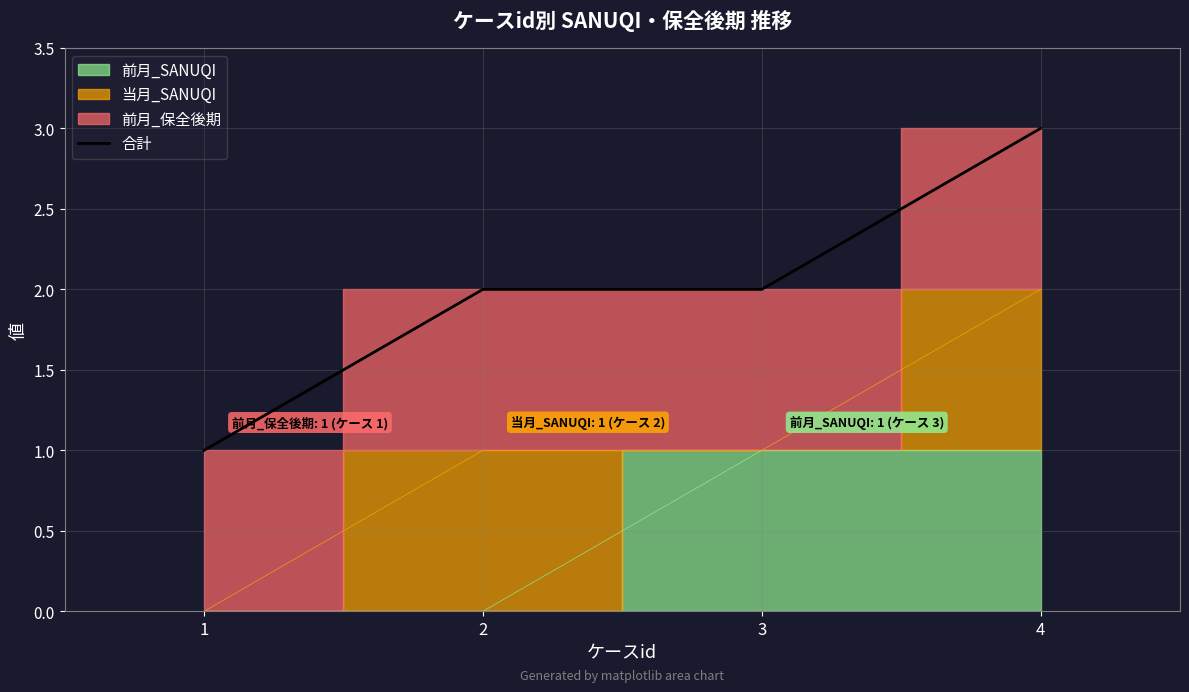

Is it true that the value at 3 is 3?

False